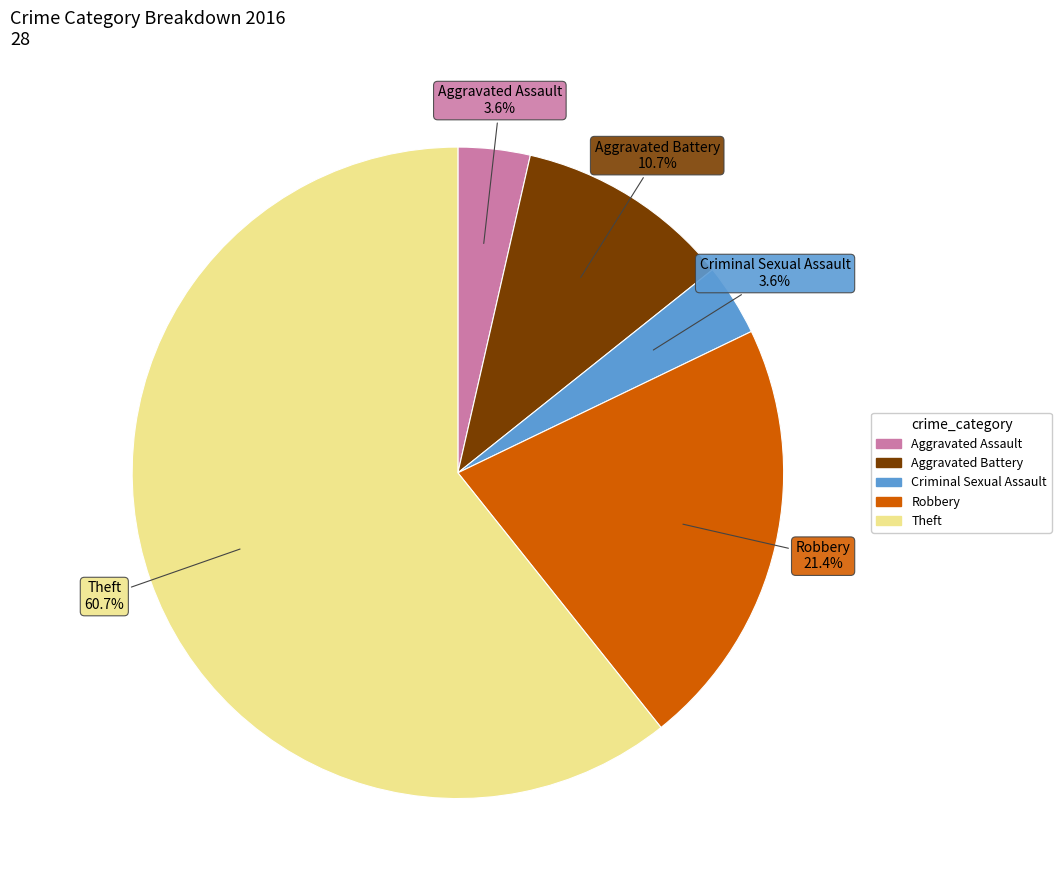

What percentage is the Theft slice, to the nearest percent?

61%